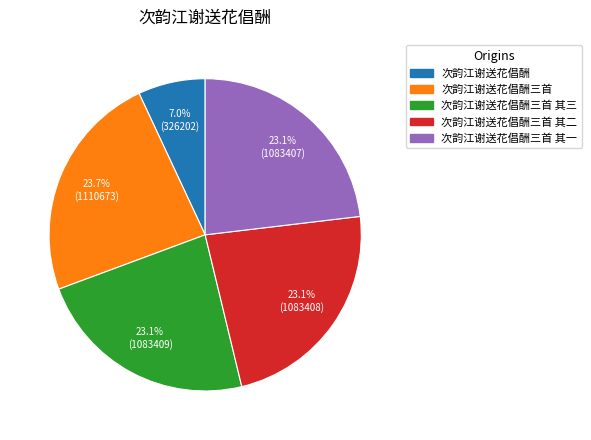

Does any single category account for the majority?

No